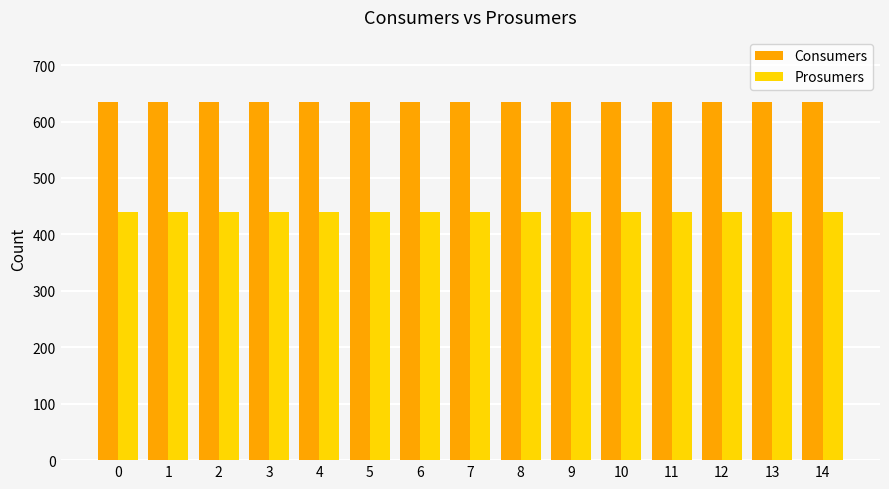

What is the lowest value of the Consumers series?

635